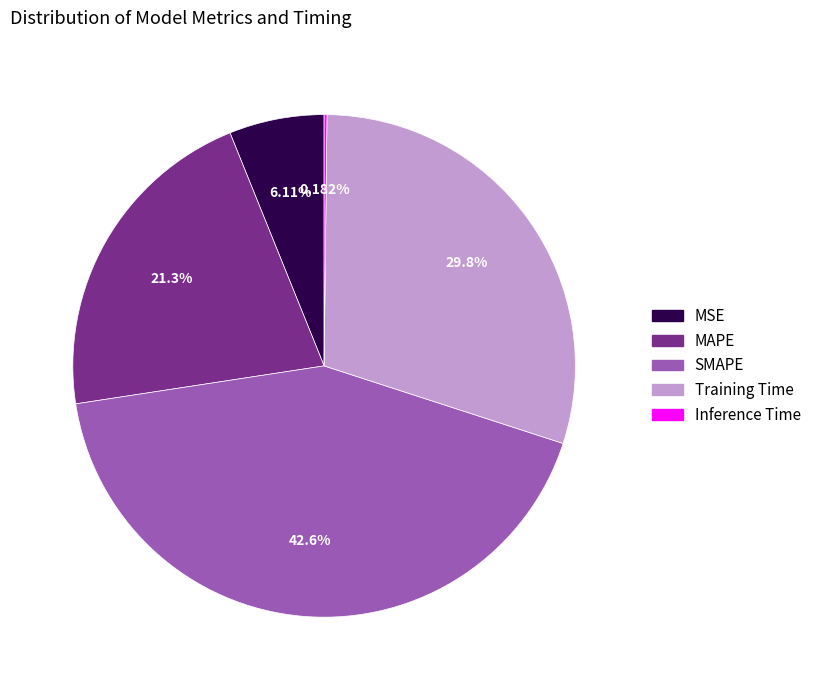

Between Training Time and SMAPE, which is larger?

SMAPE